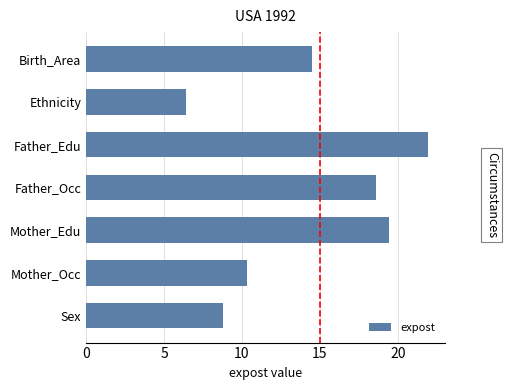

What is the minimum value shown in the chart?

6.4